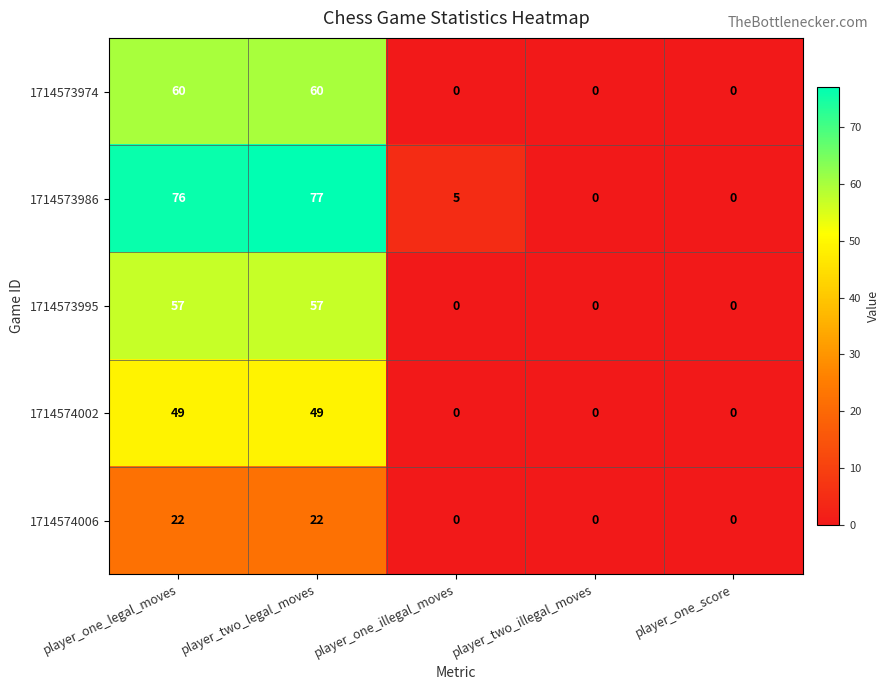

Reading right to left, list all the values displayed in this chart.

1714573974: player_one_score=0	player_two_illegal_moves=0	player_one_illegal_moves=0	player_two_legal_moves=60	player_one_legal_moves=60
1714573986: player_one_score=0	player_two_illegal_moves=0	player_one_illegal_moves=5	player_two_legal_moves=77	player_one_legal_moves=76
1714573995: player_one_score=0	player_two_illegal_moves=0	player_one_illegal_moves=0	player_two_legal_moves=57	player_one_legal_moves=57
1714574002: player_one_score=0	player_two_illegal_moves=0	player_one_illegal_moves=0	player_two_legal_moves=49	player_one_legal_moves=49
1714574006: player_one_score=0	player_two_illegal_moves=0	player_one_illegal_moves=0	player_two_legal_moves=22	player_one_legal_moves=22